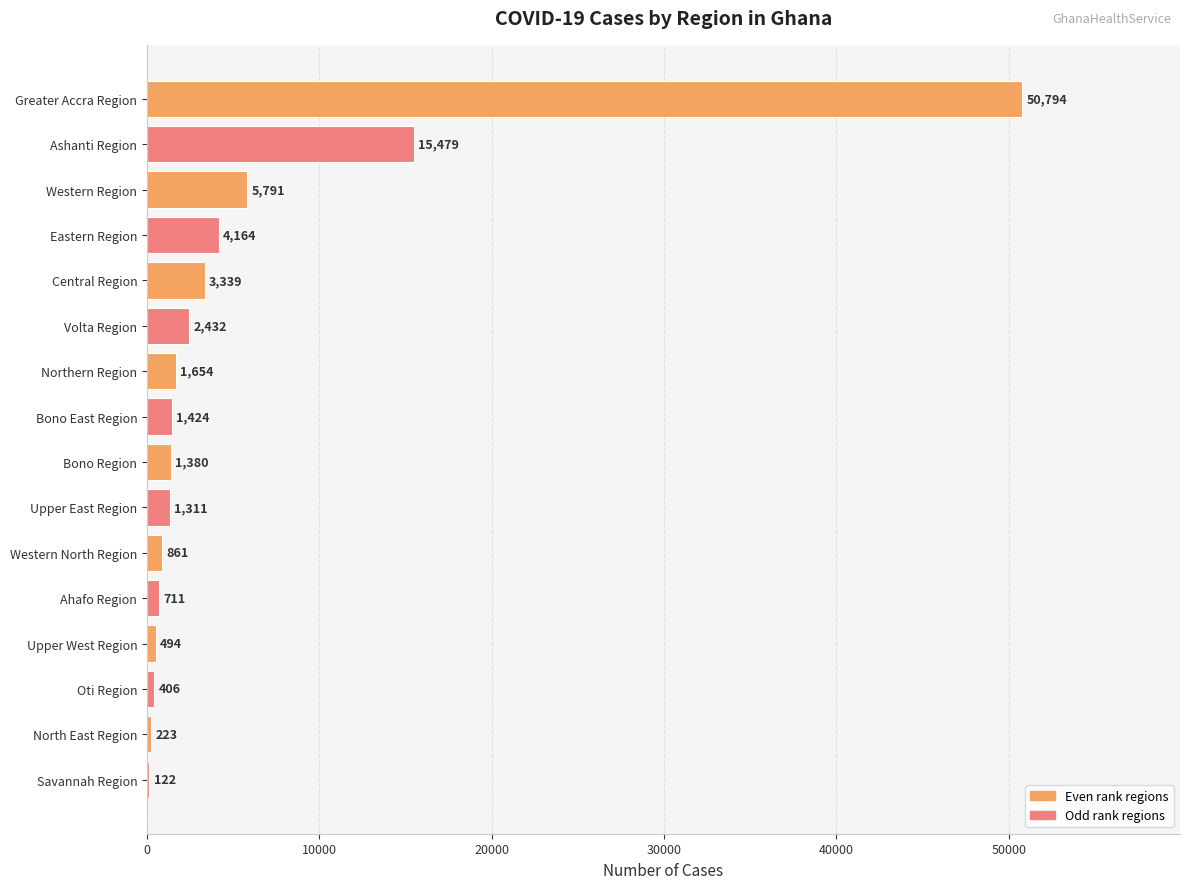

What is the change in value from Savannah Region to Bono East Region?

+1302